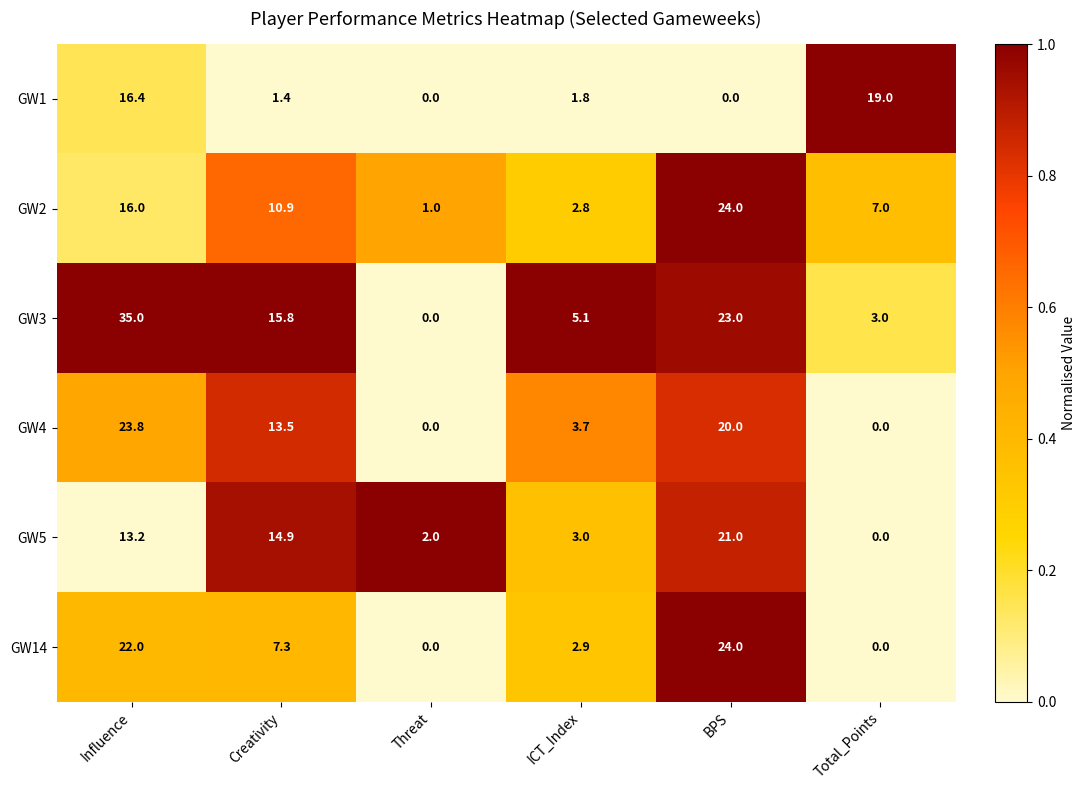

What is the total value across all series at ICT_Index?

19.3